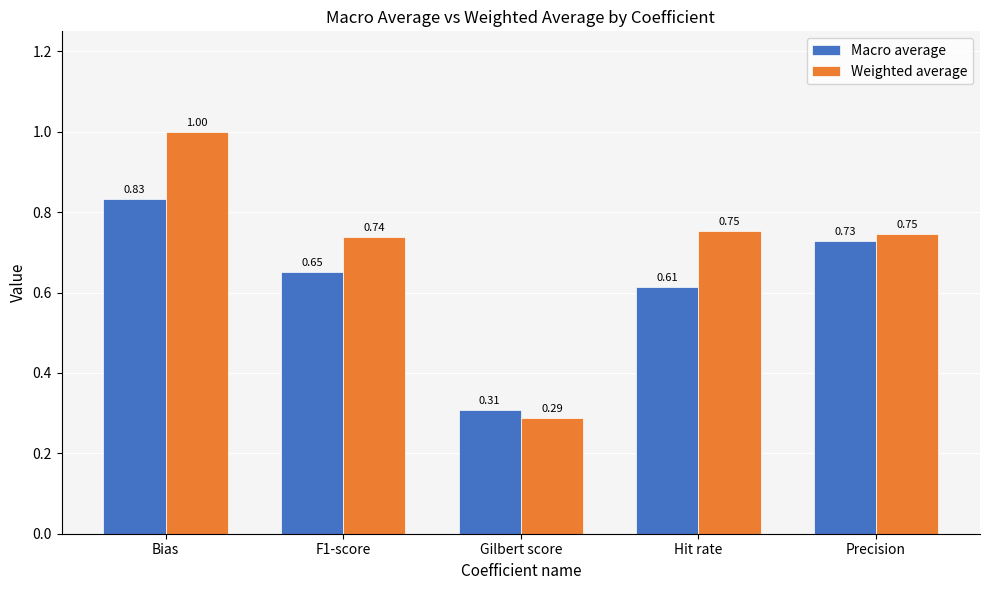

True or false: Weighted average has a value of 0.7 at Bias.

False